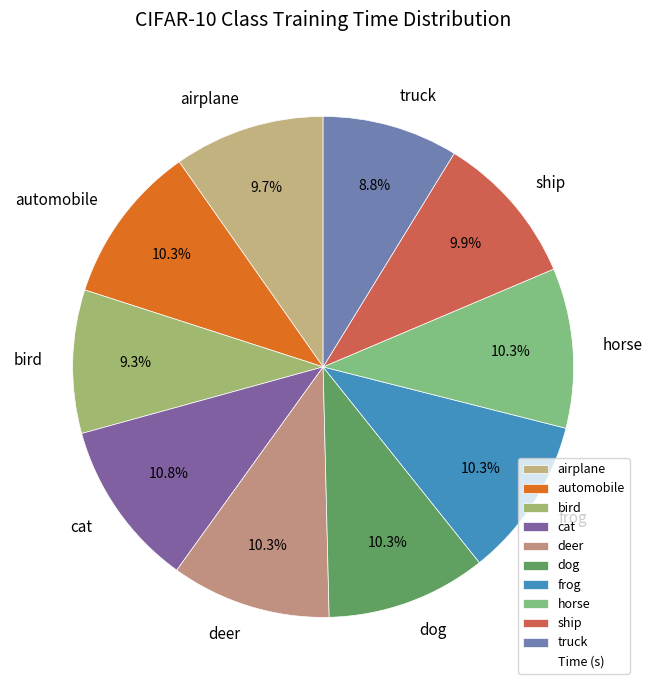

What percentage is NOT represented by ship?

90.1%